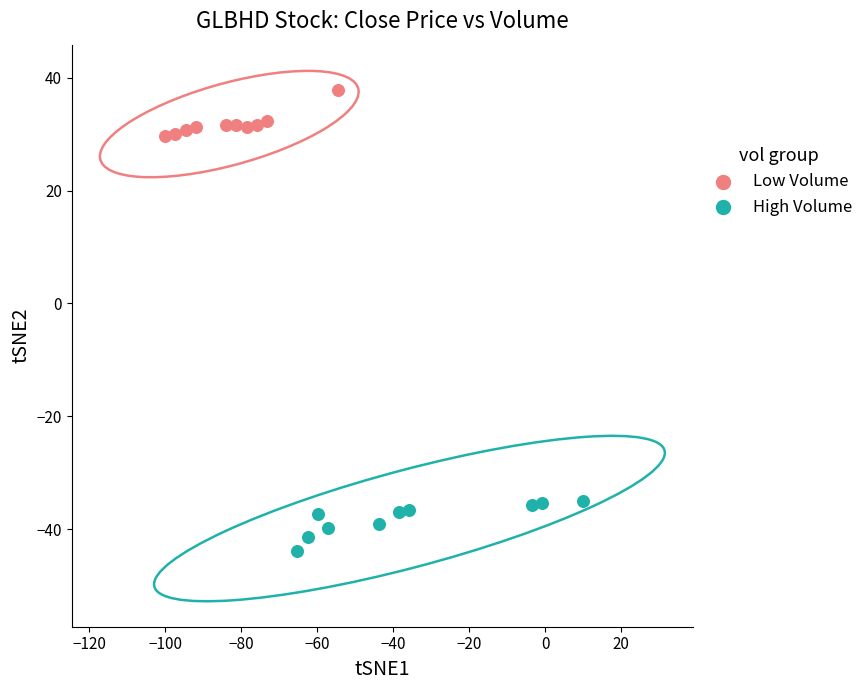

Which series has the largest Y range (max minus min)?

High Volume